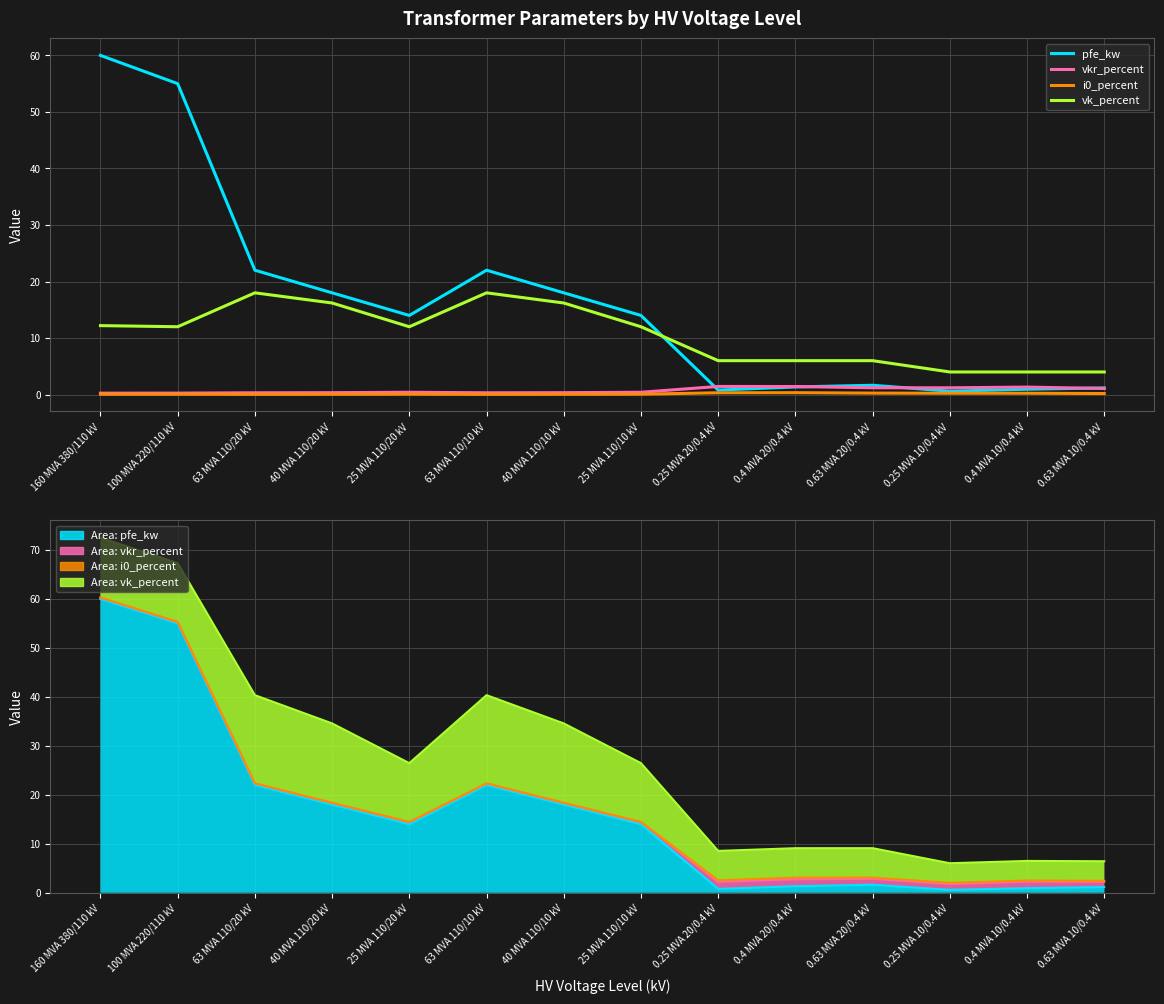

What is the label of the 14th point from the right?

160 MVA 380/110 kV